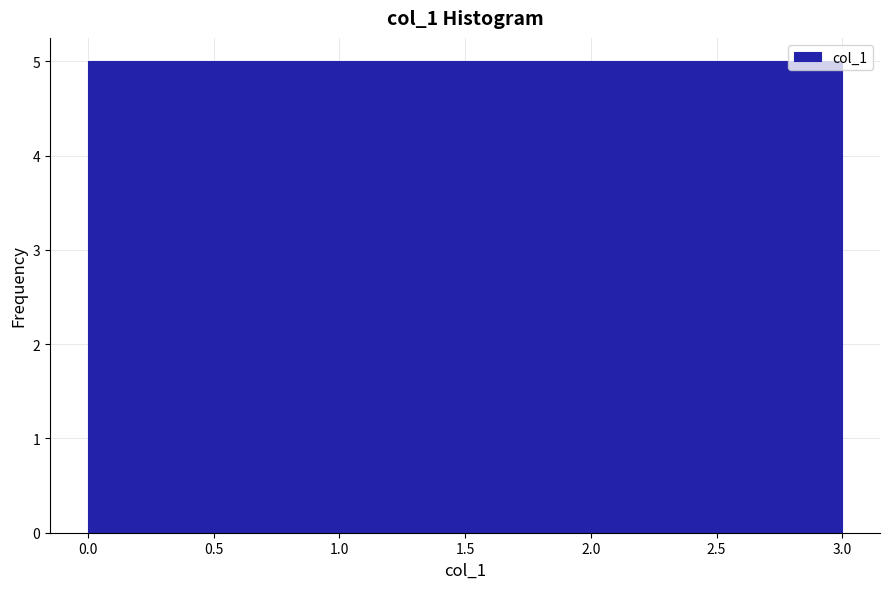

What is the height of the bar covering 1.50 to 2.25 on the x-axis? The values are not printed on the chart, so give them approximately, as read against the axis.

5